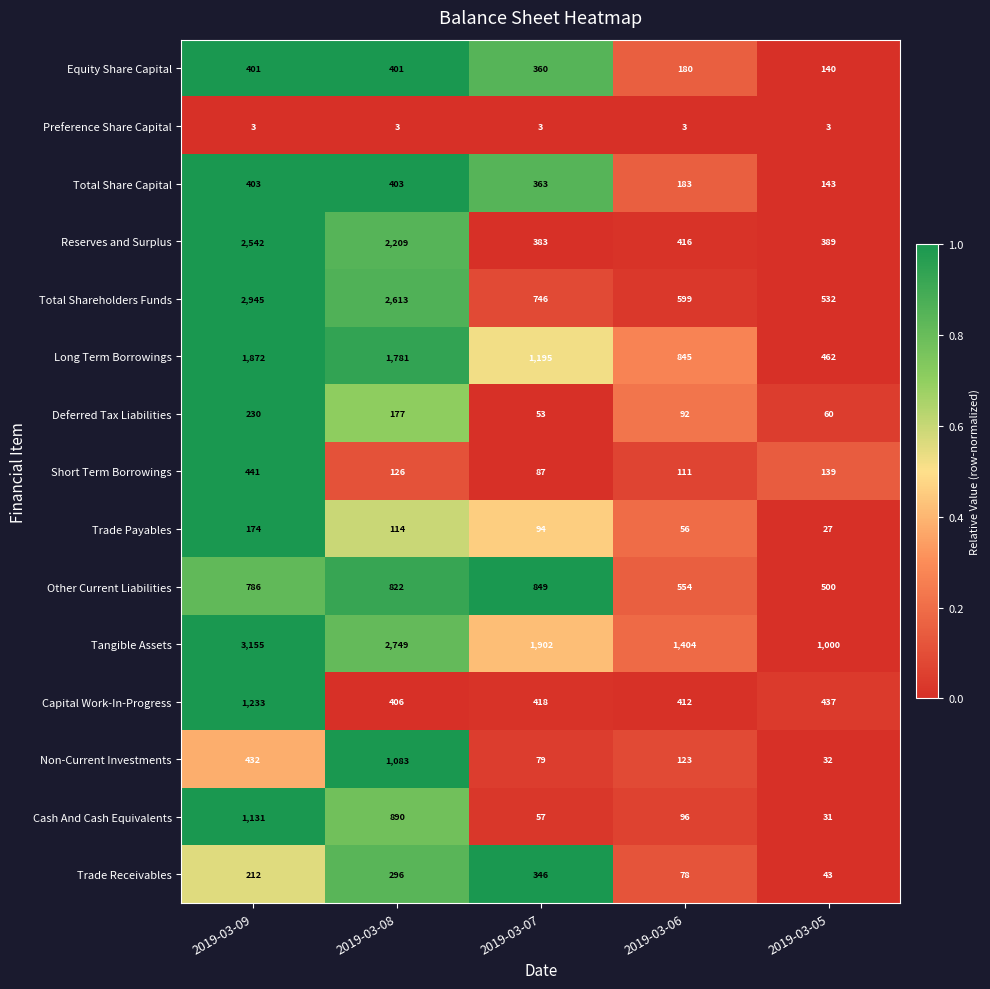

What is the difference between the maximum and minimum values in the Equity Share Capital series?

261